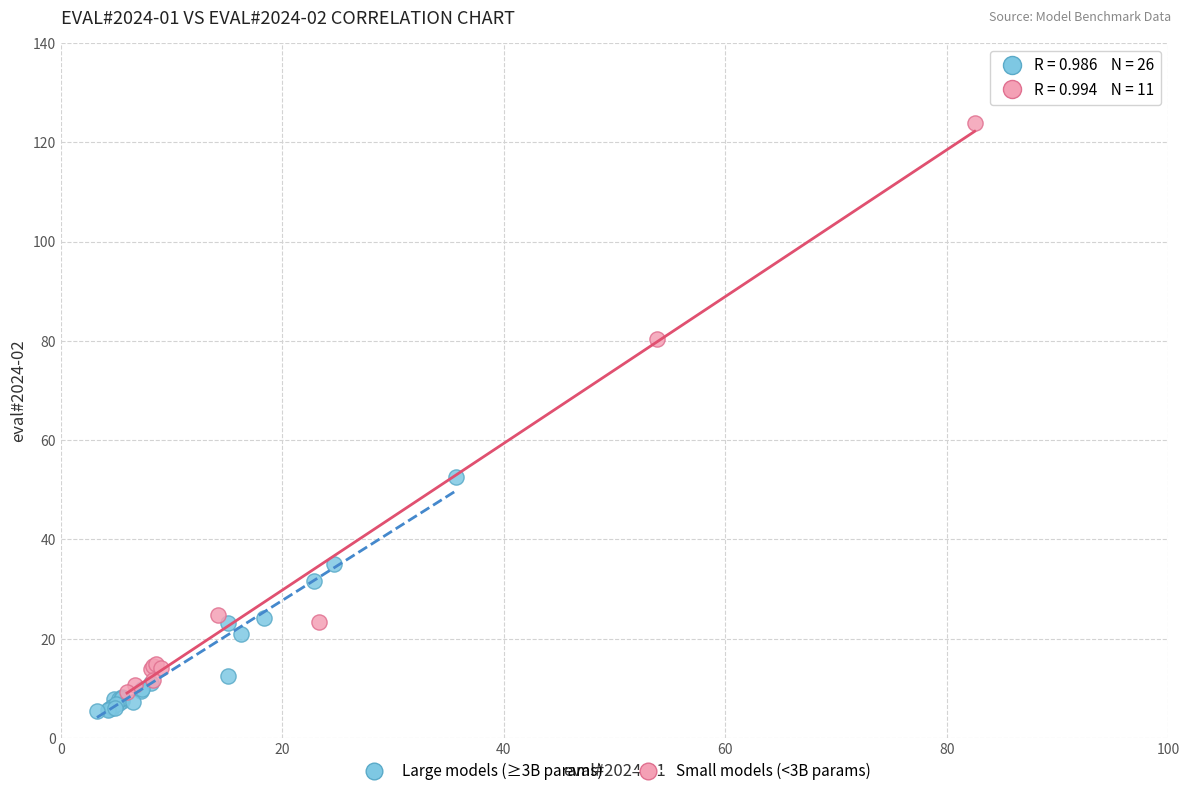

Which series contains the highest Y value?

Small models (<3B params)